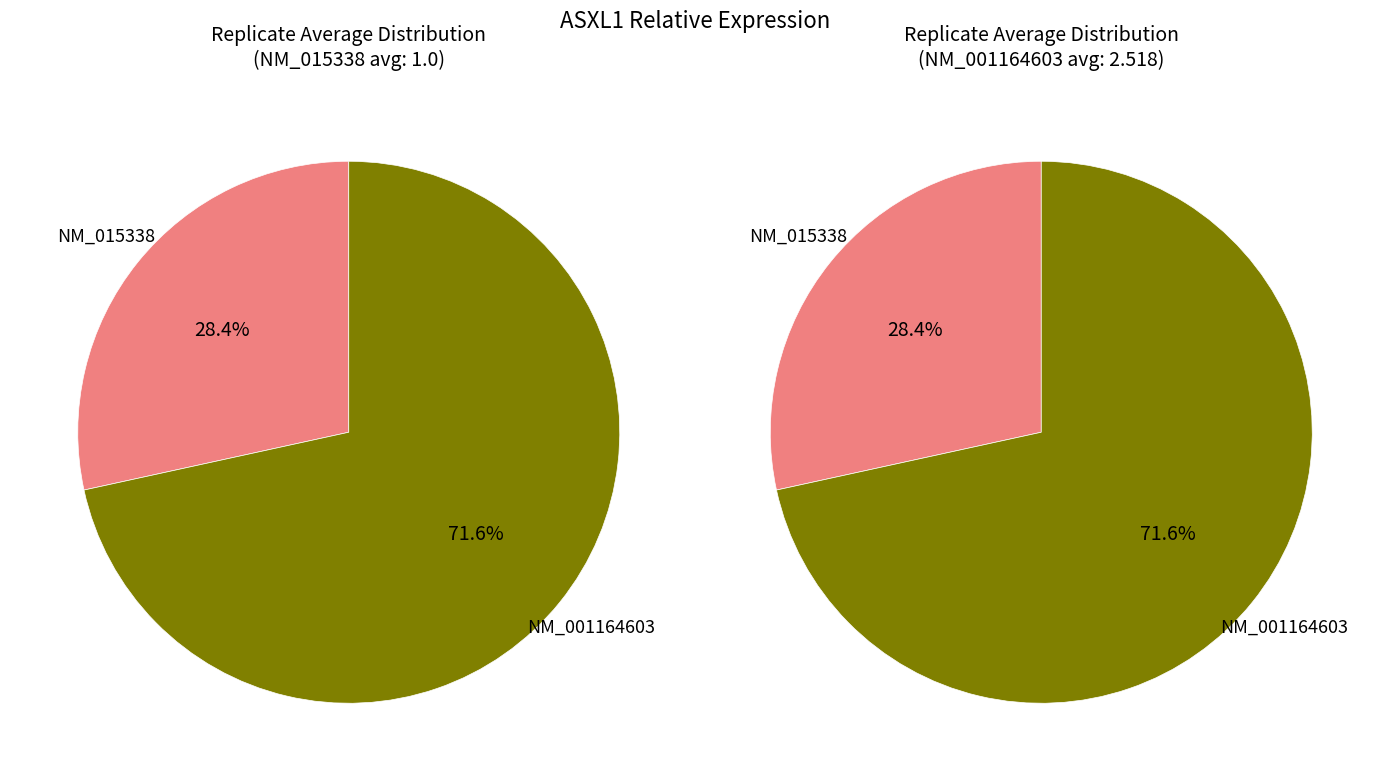

To the nearest percent, what is the difference between the NM_001164603 and NM_015338 slice percentages?

43%